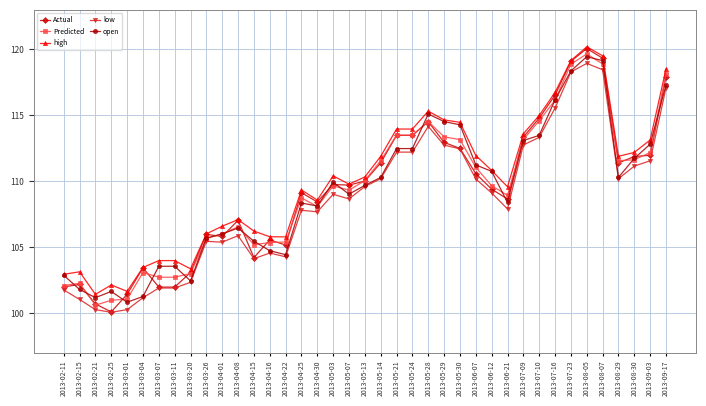

True or false: low and high cross at least once.

False